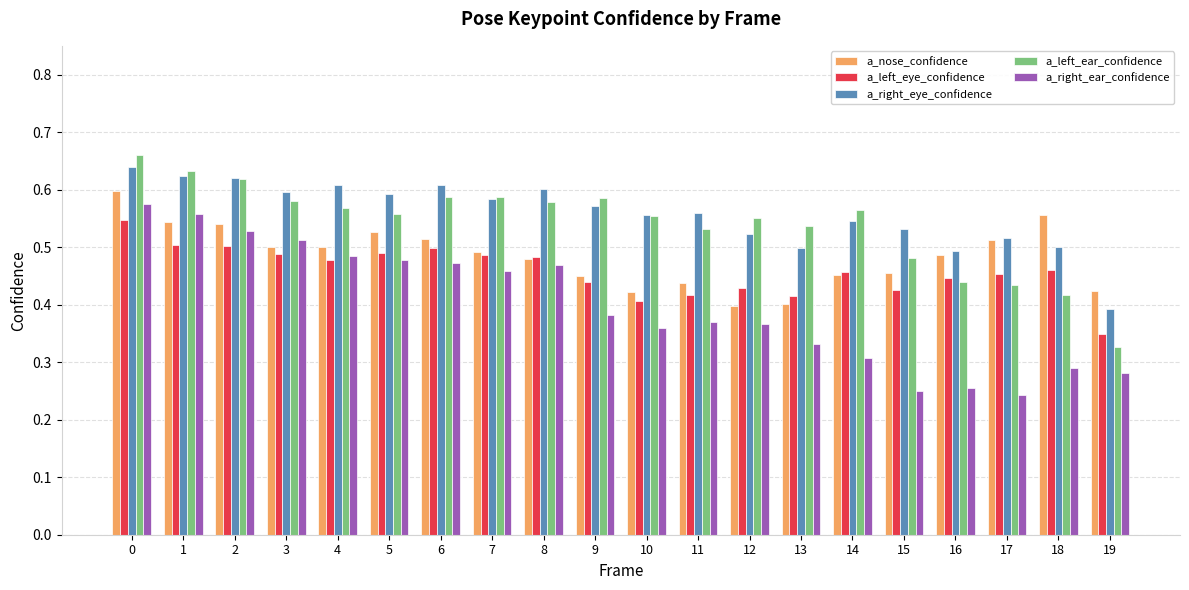

Which series changed the most between 0 and 2?

a_nose_confidence